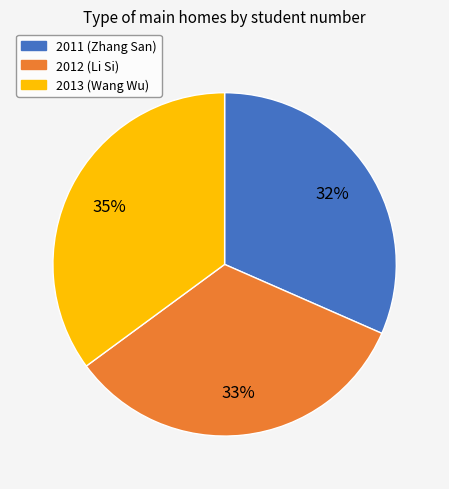

Do 2011 and 2013 together represent more than half of the pie?

Yes